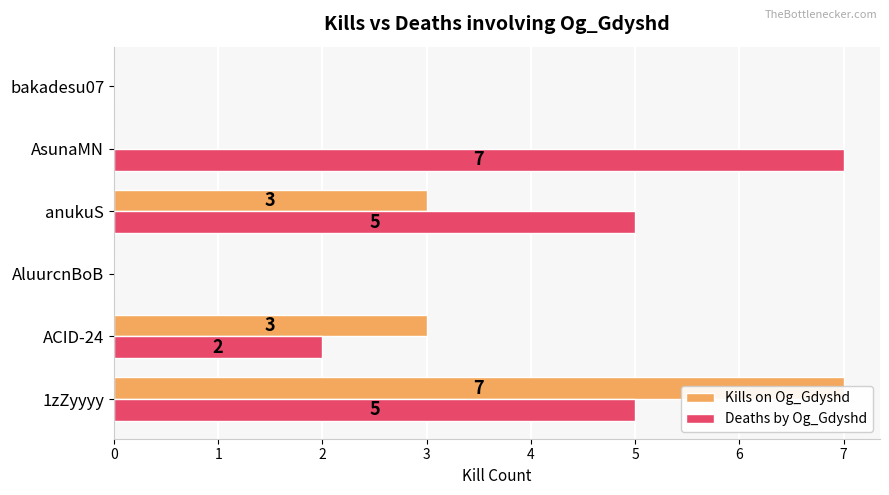

Does the chart contain stacked bars?

No